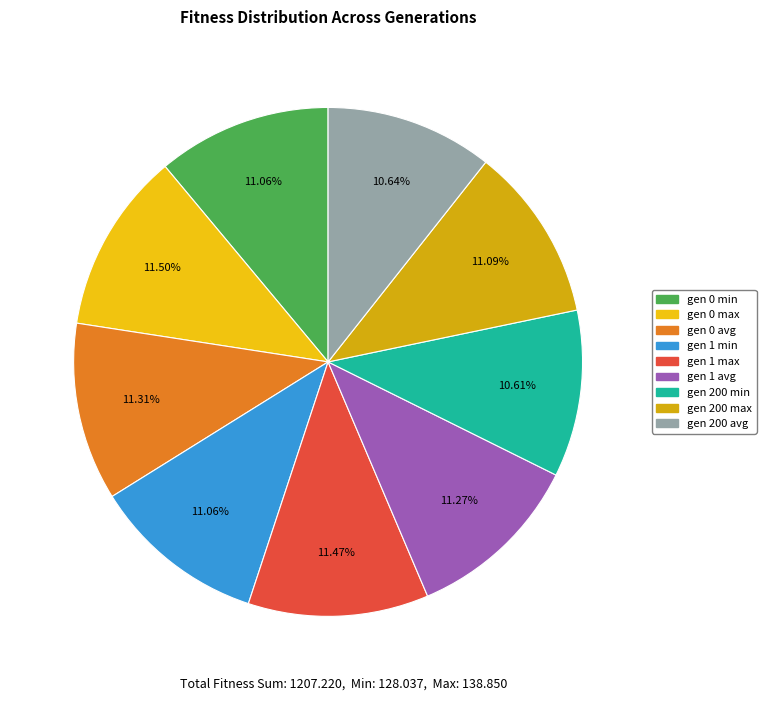

True or false: gen 1 avg accounts for 11% of the total.

True